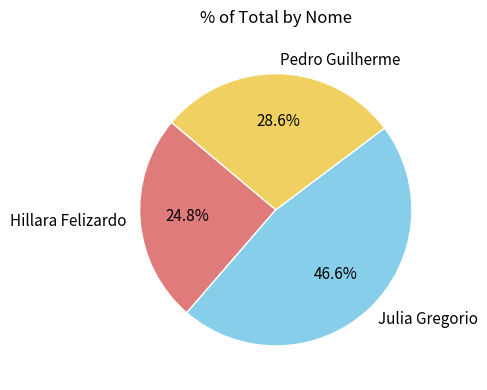

Which has a higher value, Pedro Guilherme or Hillara Felizardo?

Pedro Guilherme